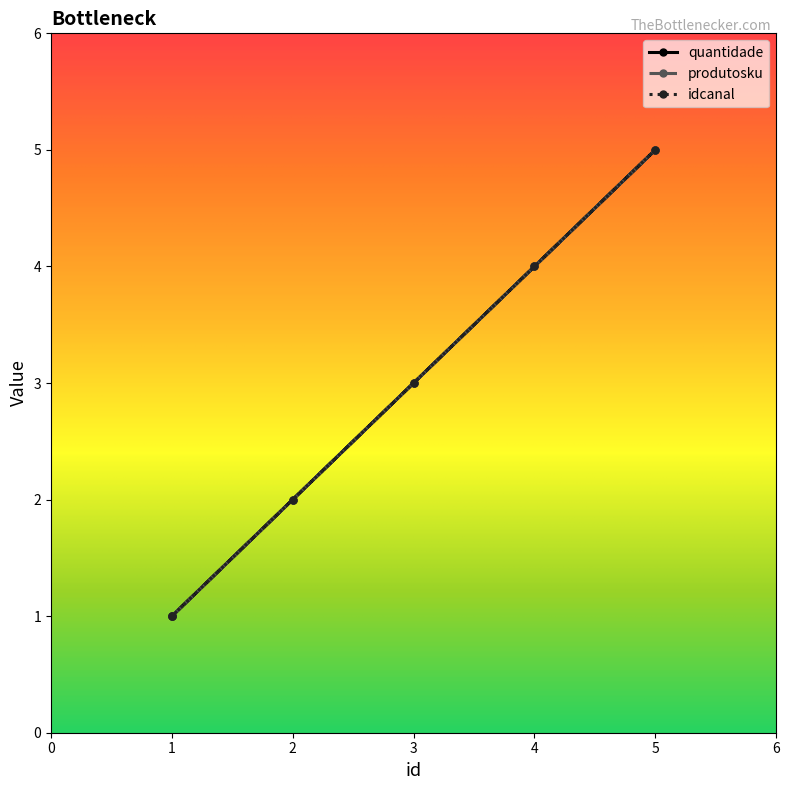

Where is the first local maximum for produtosku?

5